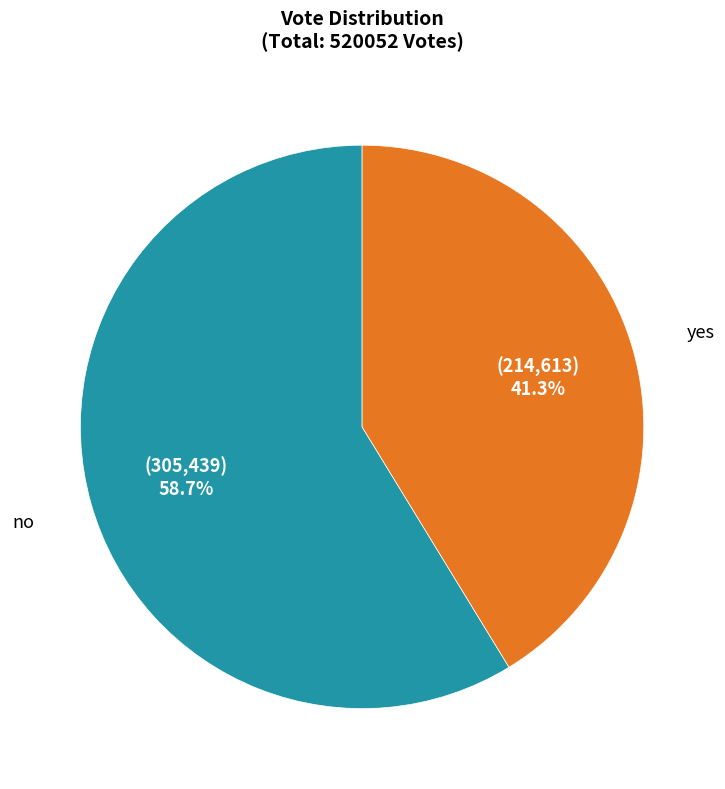

Does any single category account for the majority?

Yes